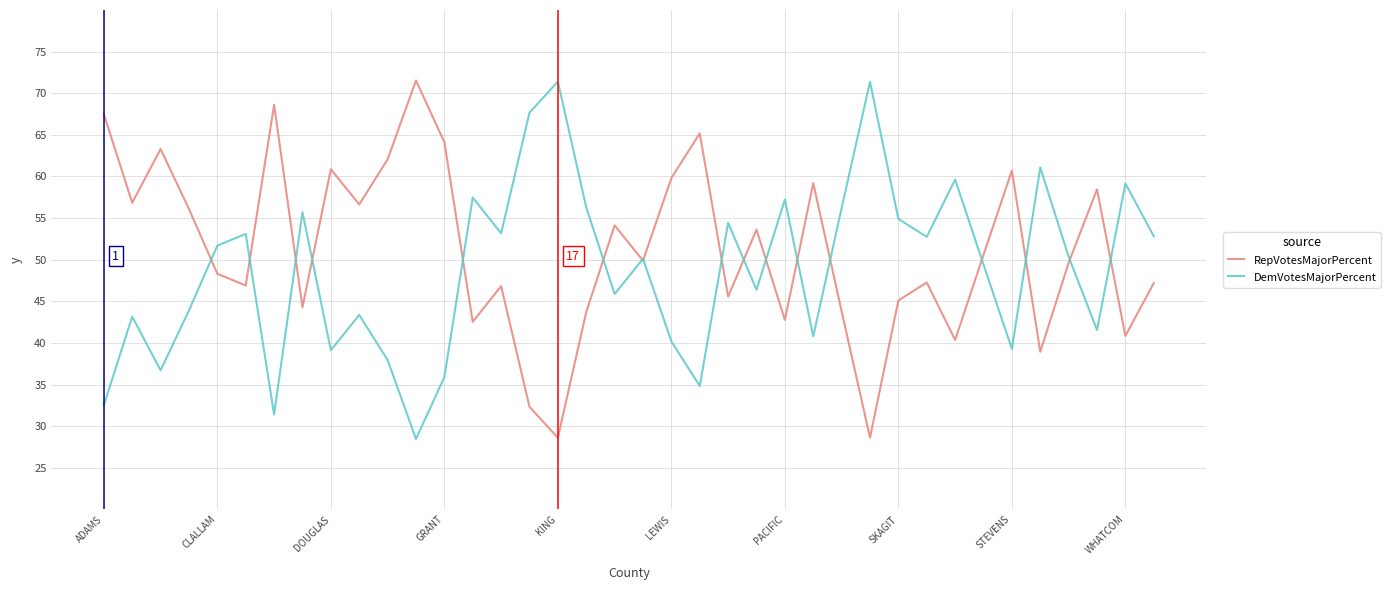

What is the minimum value shown in the chart?

28.5